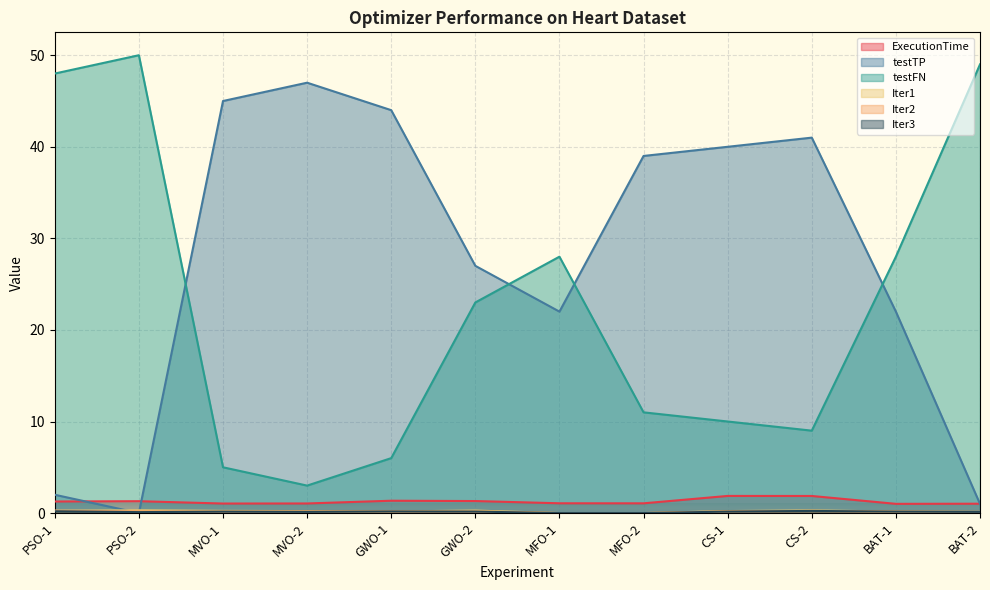

Rank the categories by testFN value from highest to lowest.

PSO-2, BAT-2, PSO-1, MFO-1, BAT-1, GWO-2, MFO-2, CS-1, CS-2, GWO-1, MVO-1, MVO-2